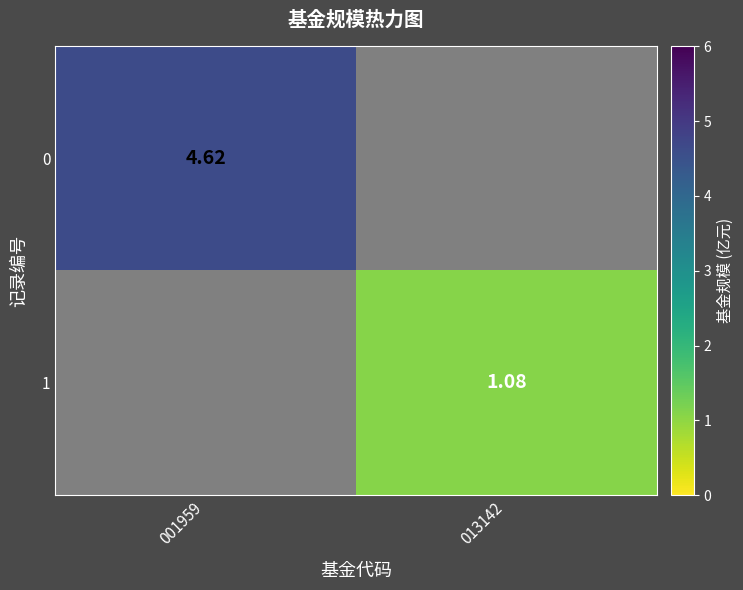

List the series in order of their peak value, highest first.

0, 1